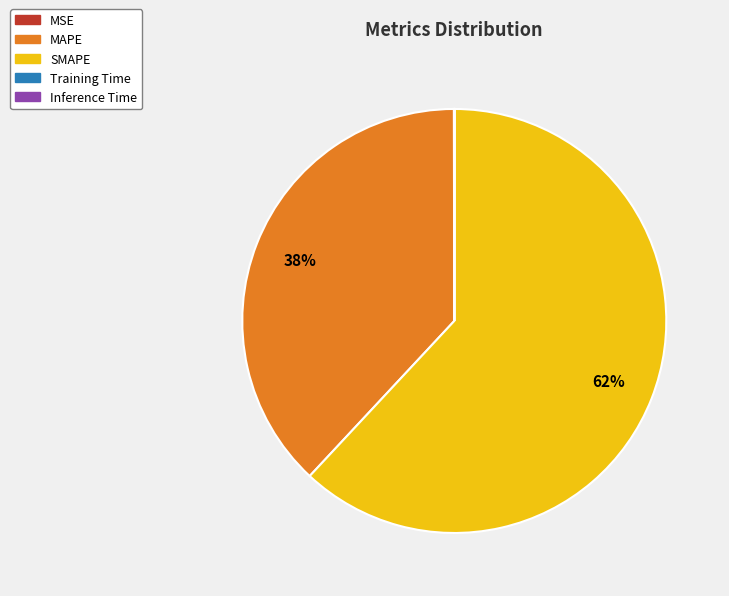

To the nearest percent, what is the difference between the largest and smallest slice percentages?

62%